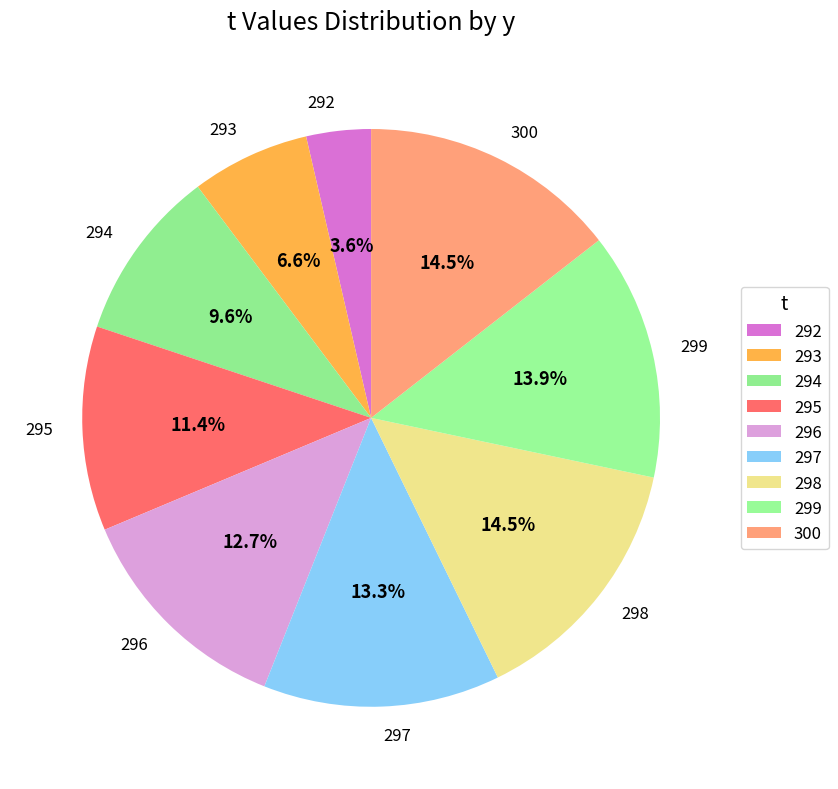

What percentage do 297 and 293 together represent?

19.9%